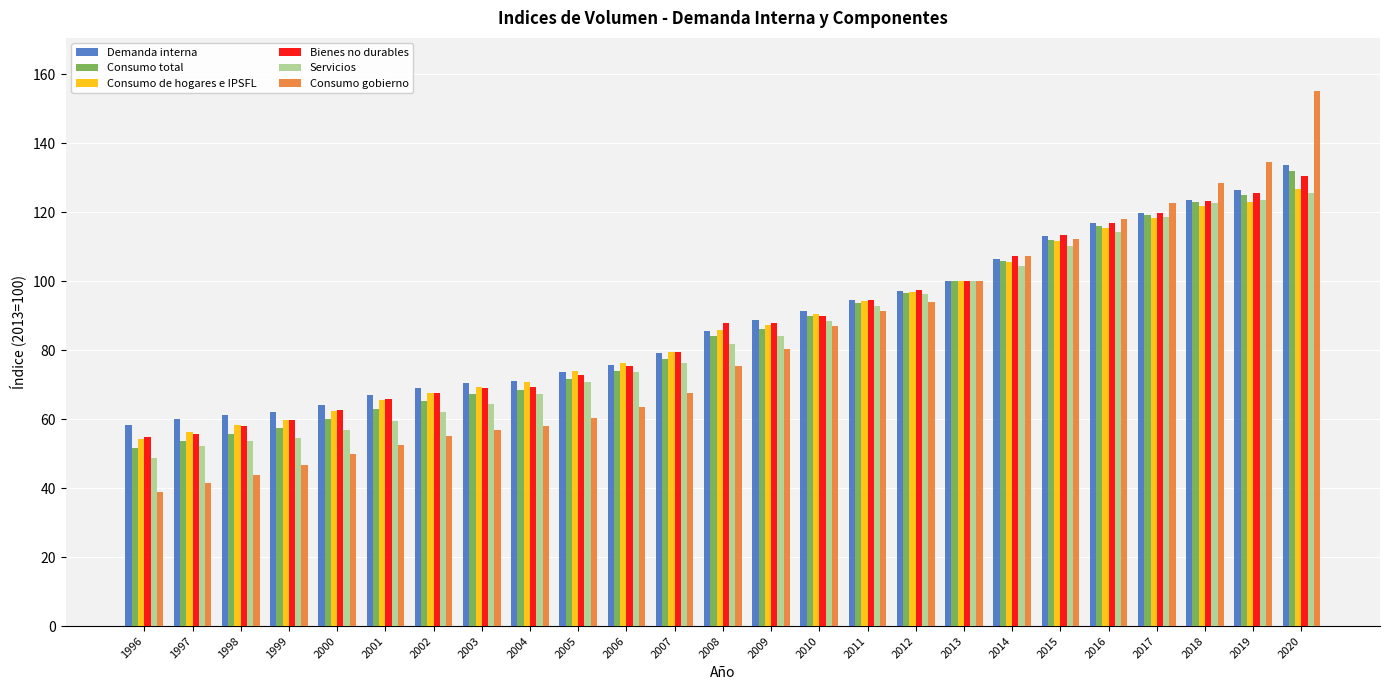

What is the highest value of the Consumo gobierno series?

155.1